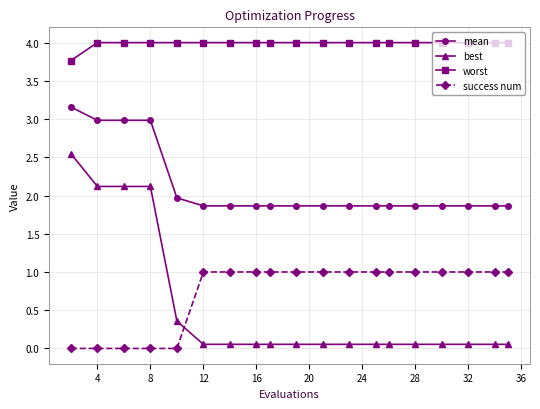

What is the maximum value shown in the chart?

4.0